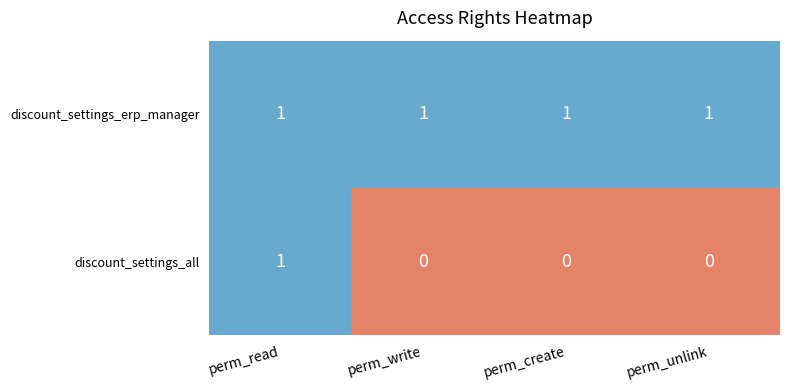

Reading left to right, list all the values displayed in this chart.

discount_settings_erp_manager: 1	1	1	1
discount_settings_all: 1	0	0	0